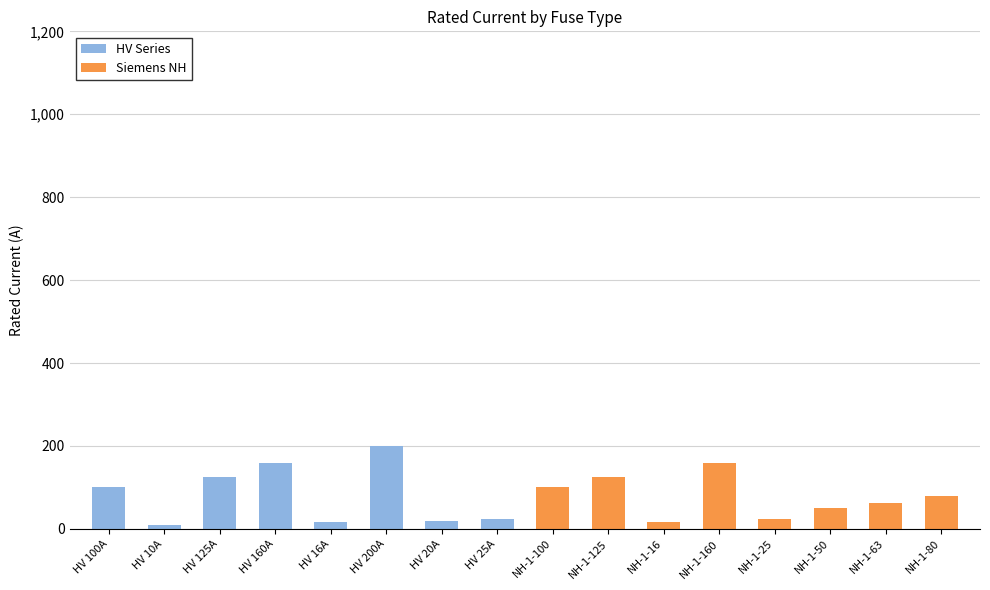

What is the label of the 2nd bar from the left?

HV 10A